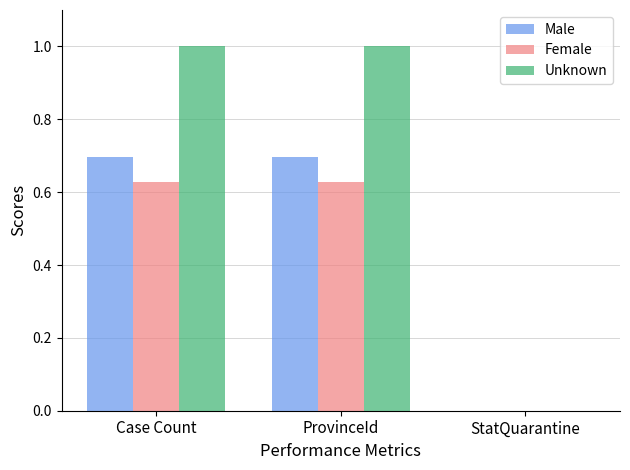

Count the number of data series in this chart.

3